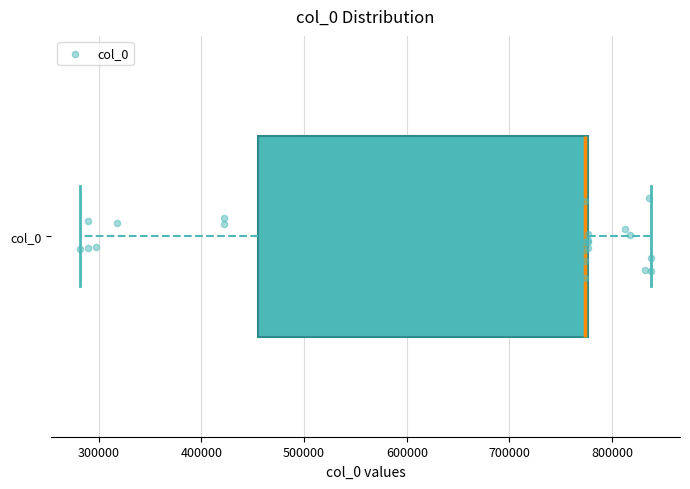

Where does the left whisker of the box for col_0 end on the x-axis? The values are not printed on the chart, so give them approximately, as read against the axis.

280000